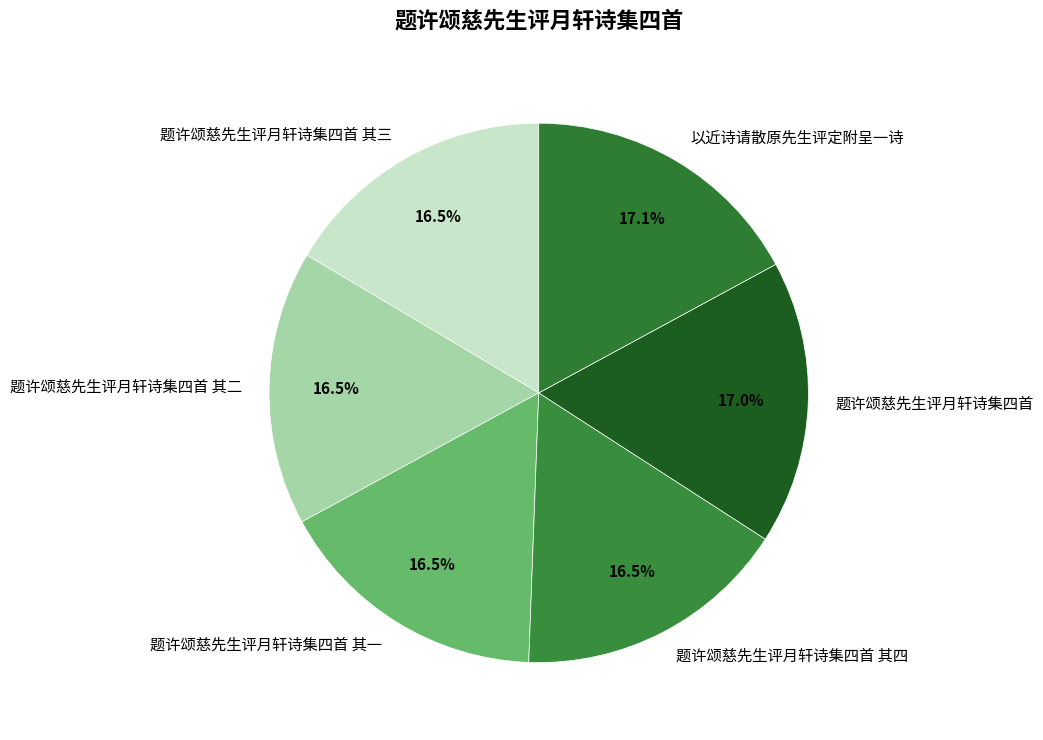

To the nearest percent, what is the average slice percentage?

17%